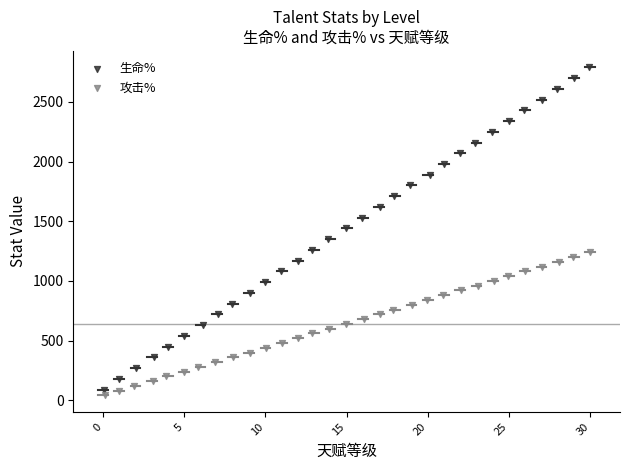

Which series has the widest spread of Y values?

生命%